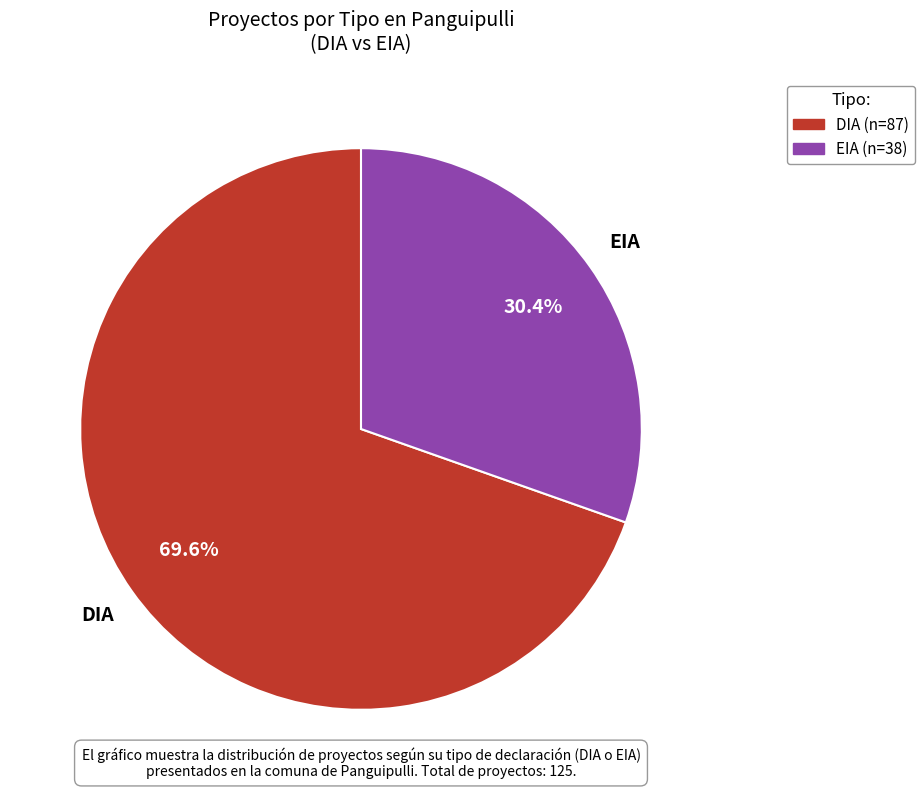

To the nearest percent, what is the difference between the DIA and EIA slice percentages?

39%